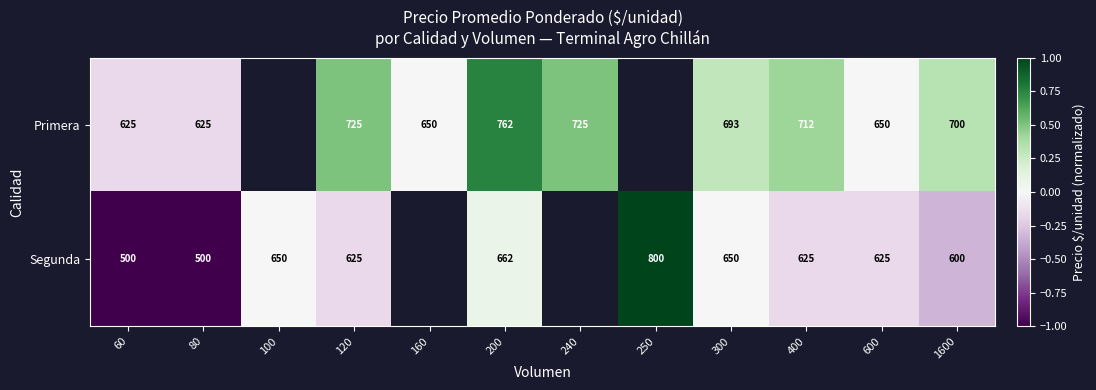

Is the value of Segunda at 250 greater than the value of Primera at 160?

Yes